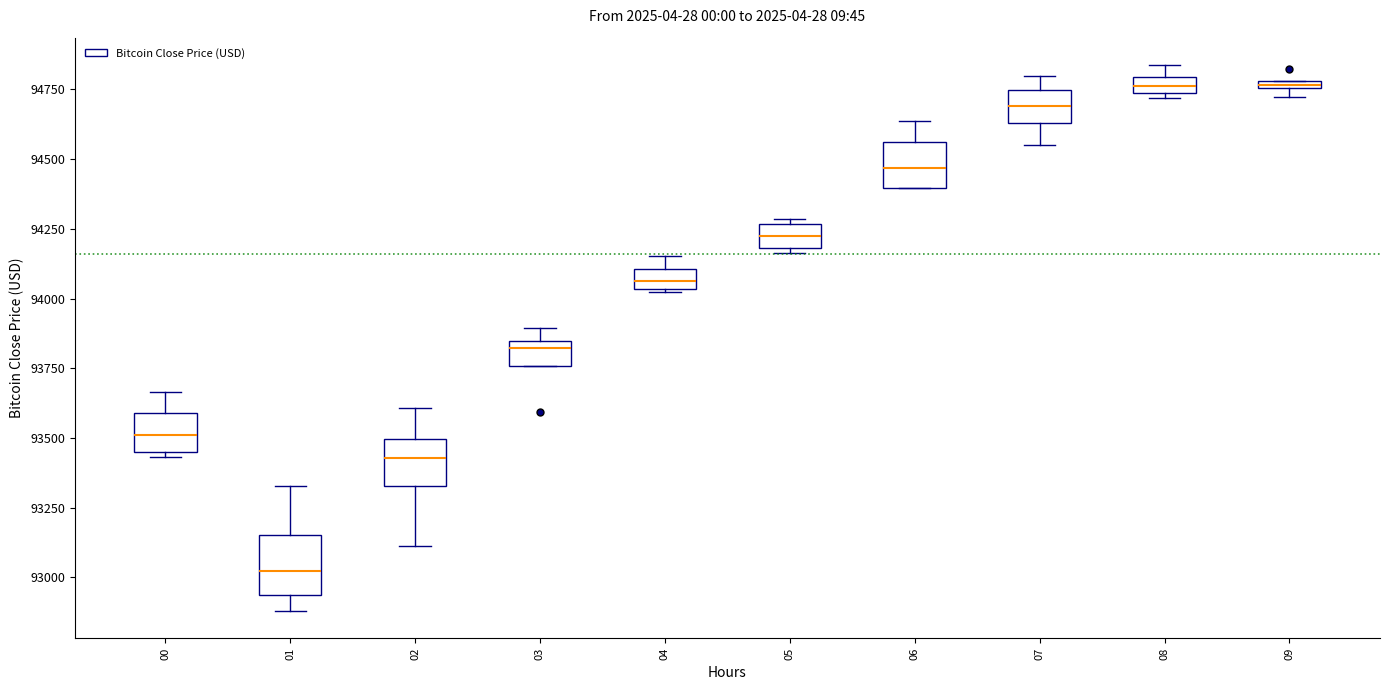

Where is the upper edge of the box at x = 04 on the y-axis? The values are not printed on the chart, so give them approximately, as read against the axis.

94100